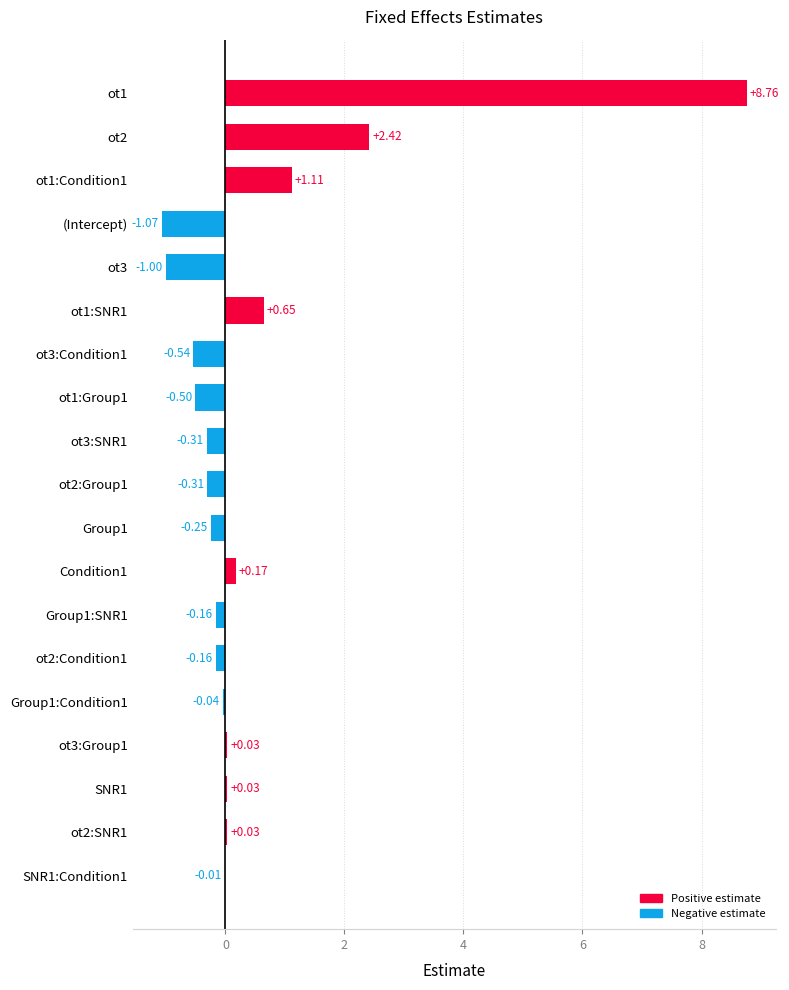

What is the change in value from ot1 to Group1:Condition1?

-8.8